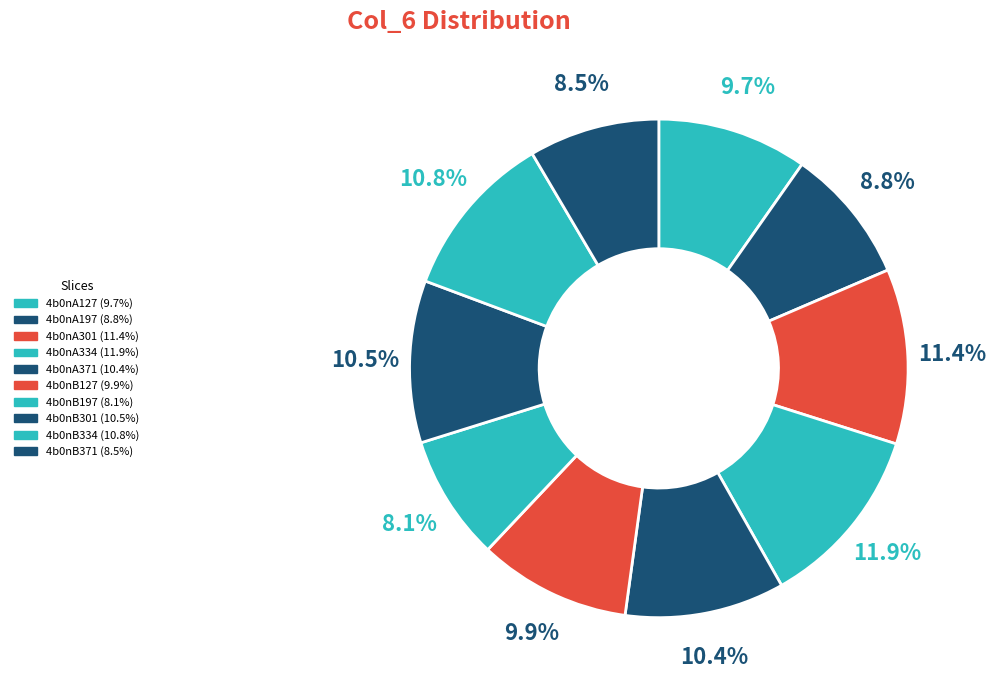

Approximately how many times larger is the value at 4b0nB334 compared to 4b0nB371?

1.3